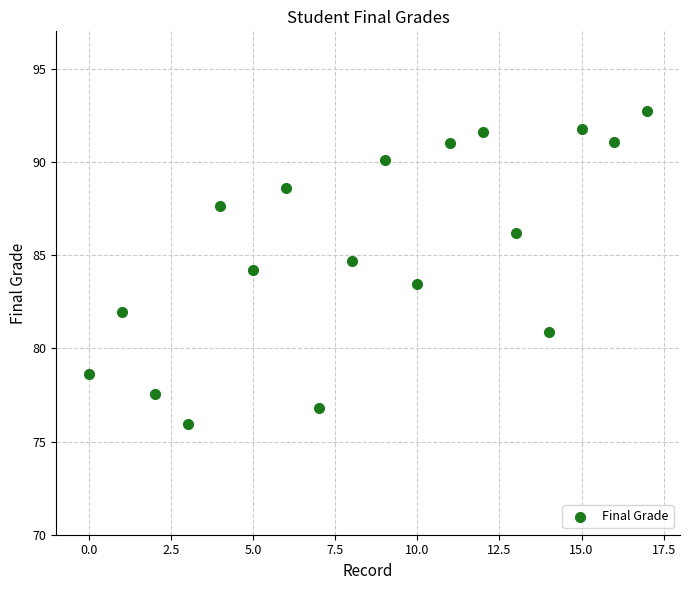

What is the range of Y values (max minus min)?

16.8